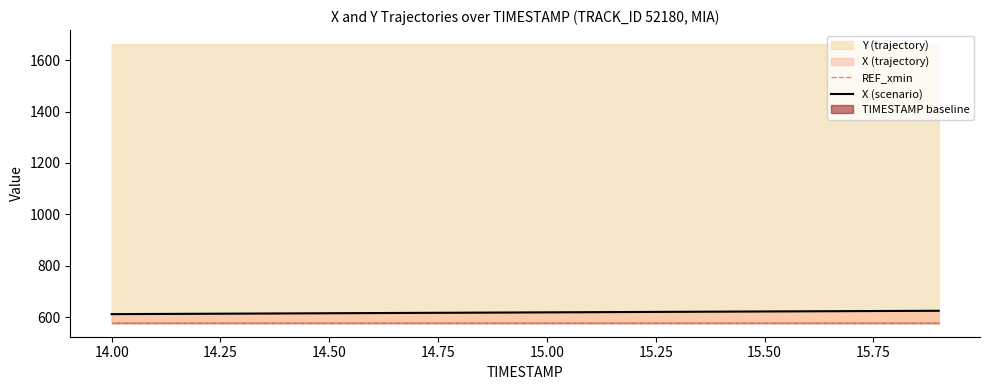

The value of X (scenario) at 14.50 is 616.1. True or false?

True